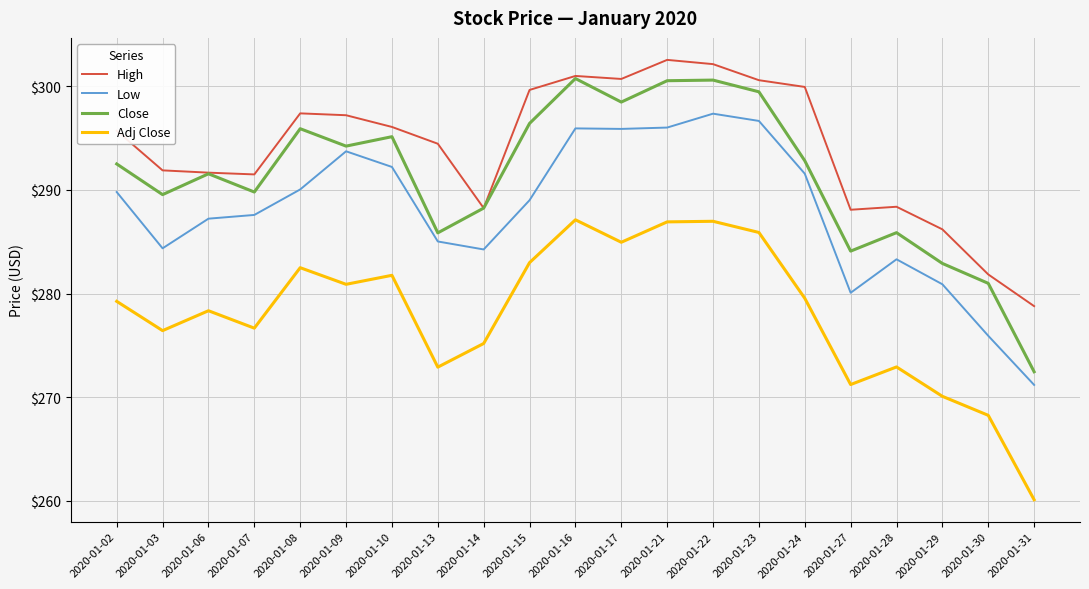

What is the average value of the Low series?

288.0